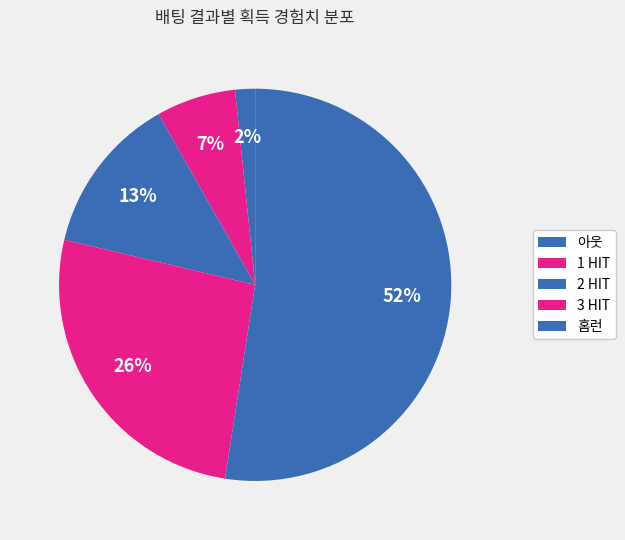

How many slices are in this pie chart?

5